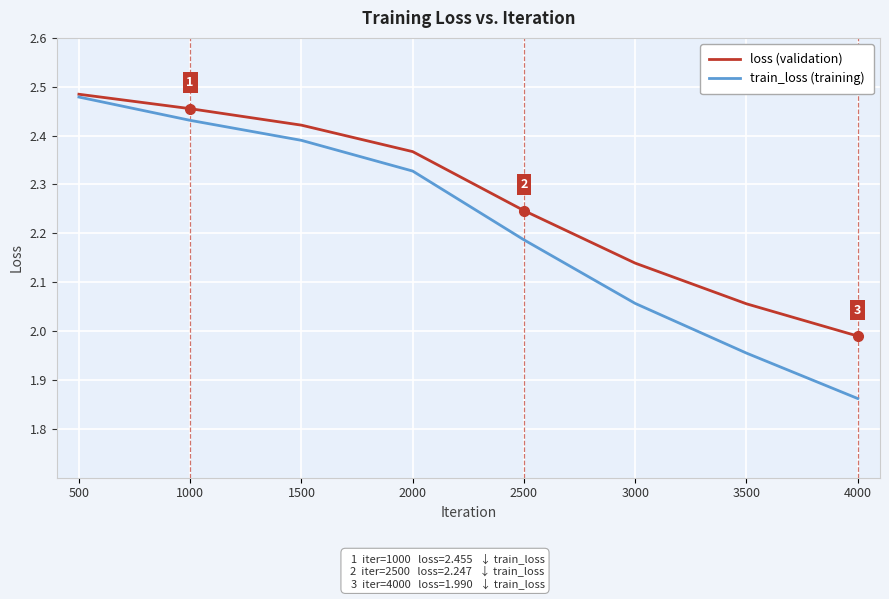

What is the total value across all series at 500?

5.0